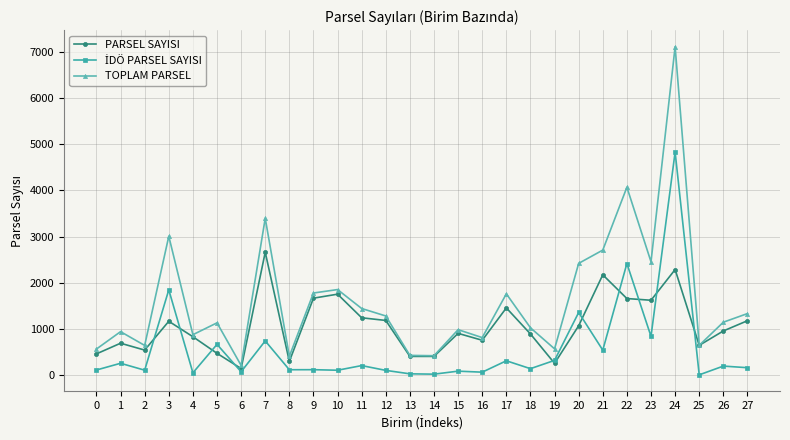

What is the maximum value for PARSEL SAYISI?

2660